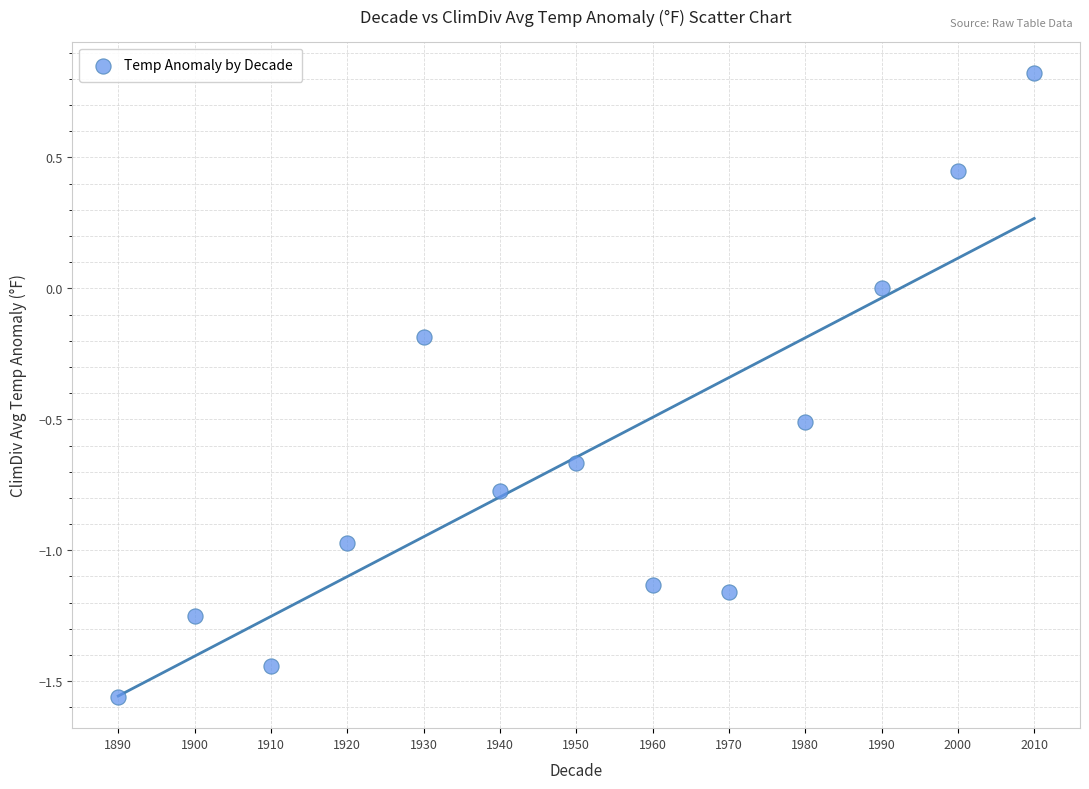

What is the range of Y values (max minus min)?

2.4